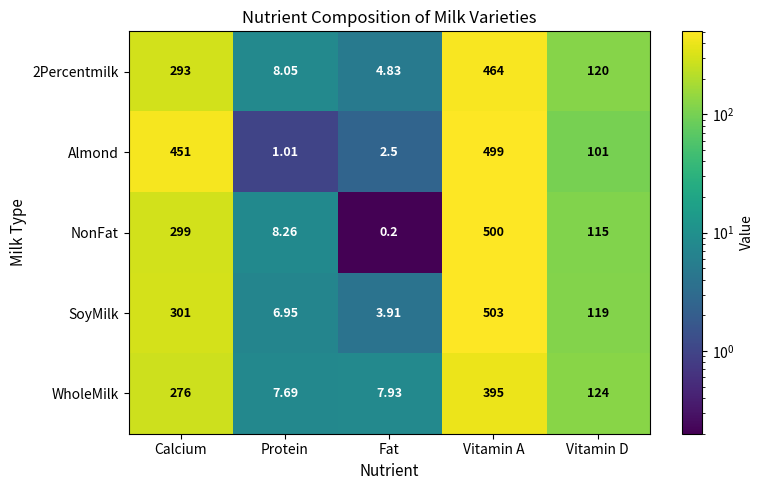

Rank the series by their maximum value, from lowest to highest.

WholeMilk, 2Percentmilk, Almond, NonFat, SoyMilk